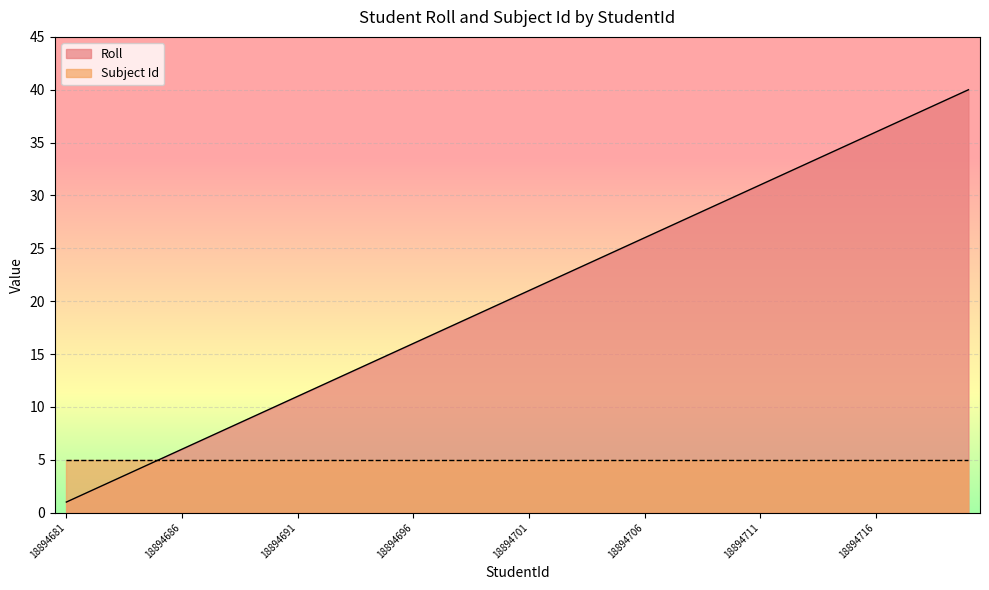

The chart shows a value of 57 at 18894712. True or false?

False